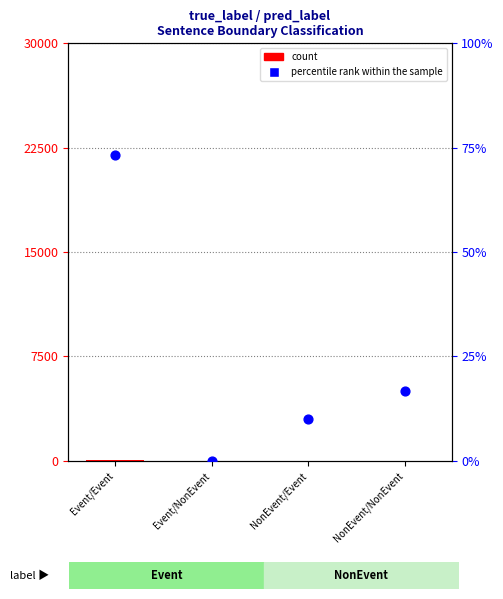

Which series has the largest Y range (max minus min)?

percentile rank within the sample